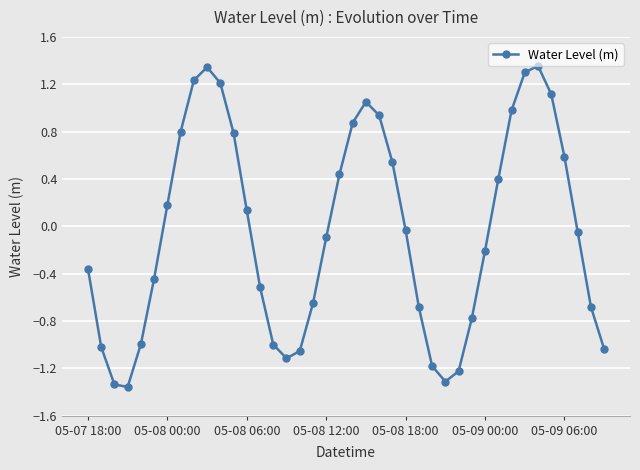

What is the difference between the maximum and second lowest values?

2.7